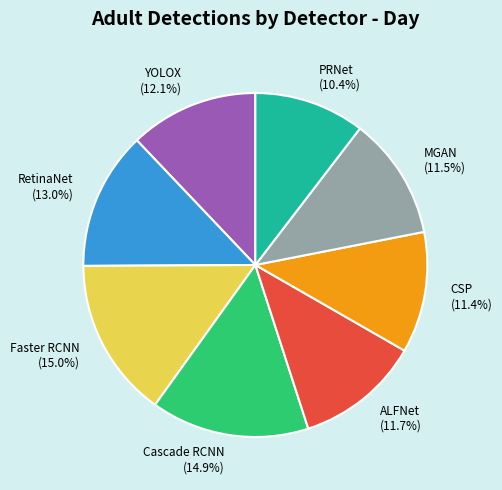

Which has a higher value, CSP or YOLOX?

YOLOX